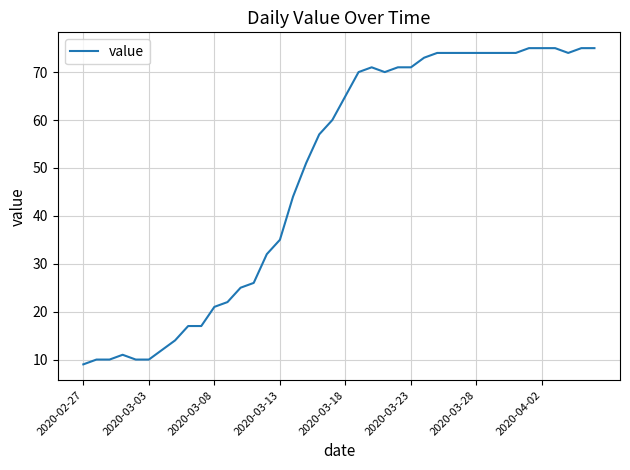

What is the greatest value displayed?

75